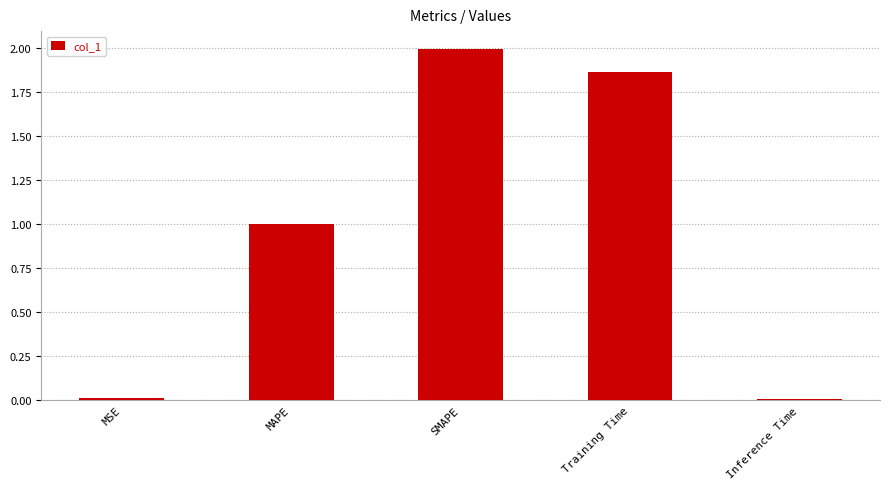

What is the change in value from MAPE to SMAPE?

+1.0